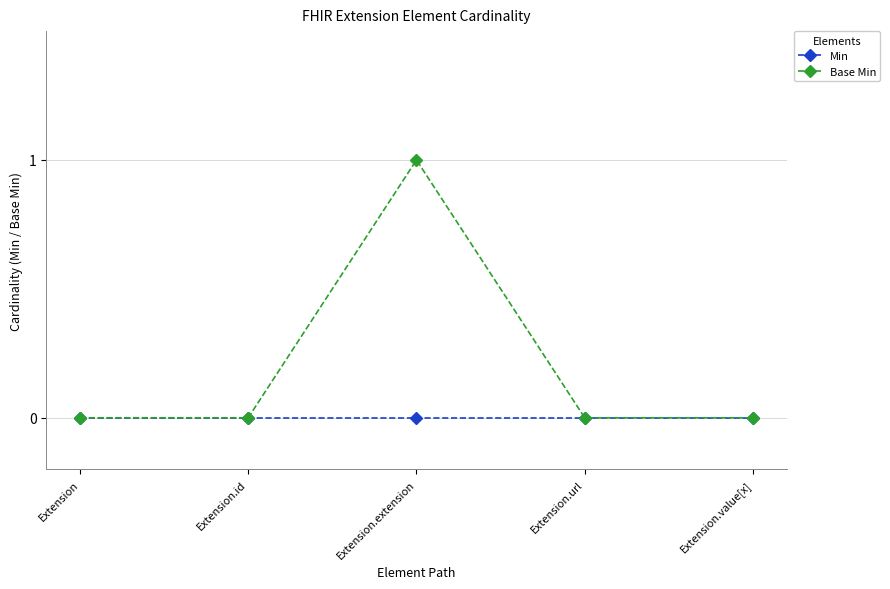

How many Base Min values are between 0 and 1?

5